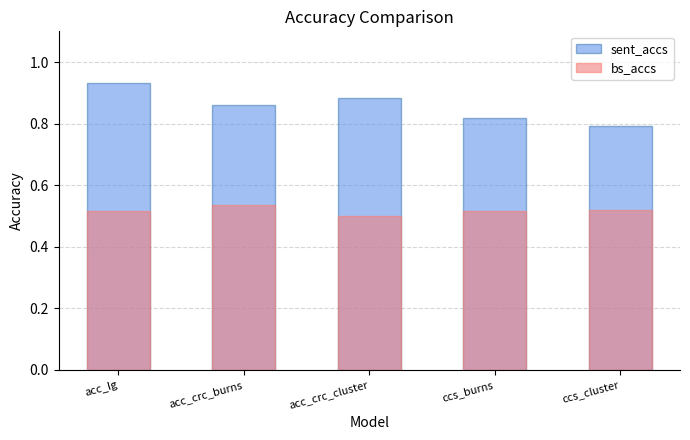

What is the difference between the maximum and minimum values in the sent_accs series?

0.1